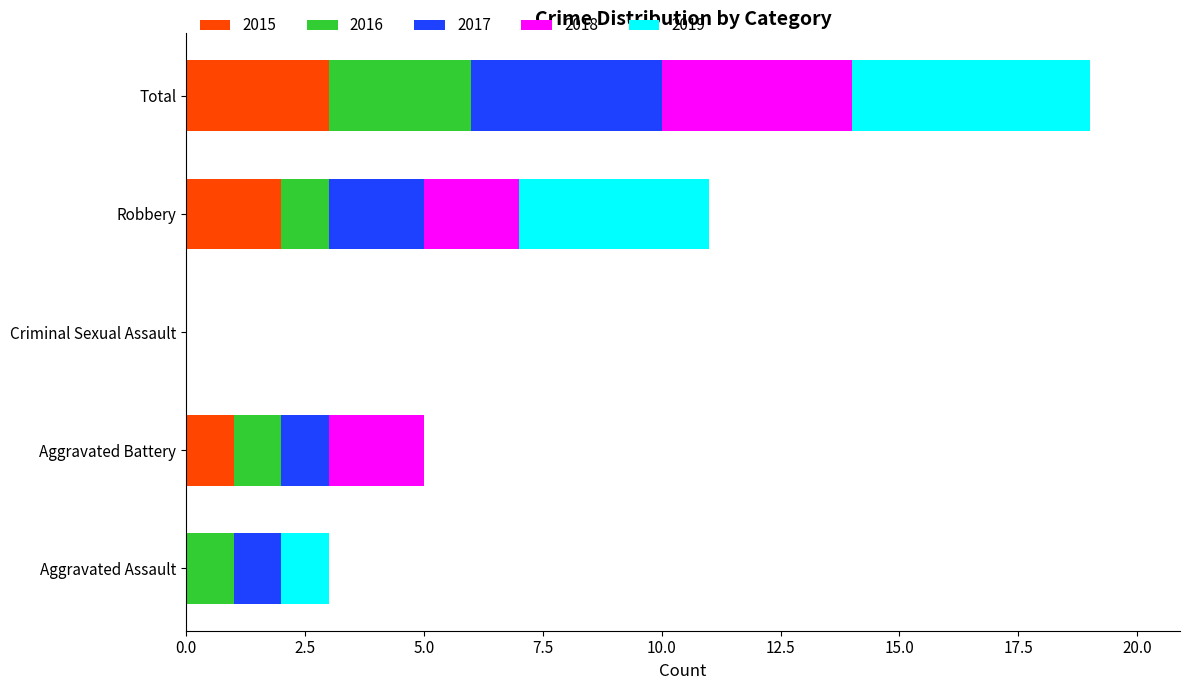

At which category is the sum across all series the highest?

Total